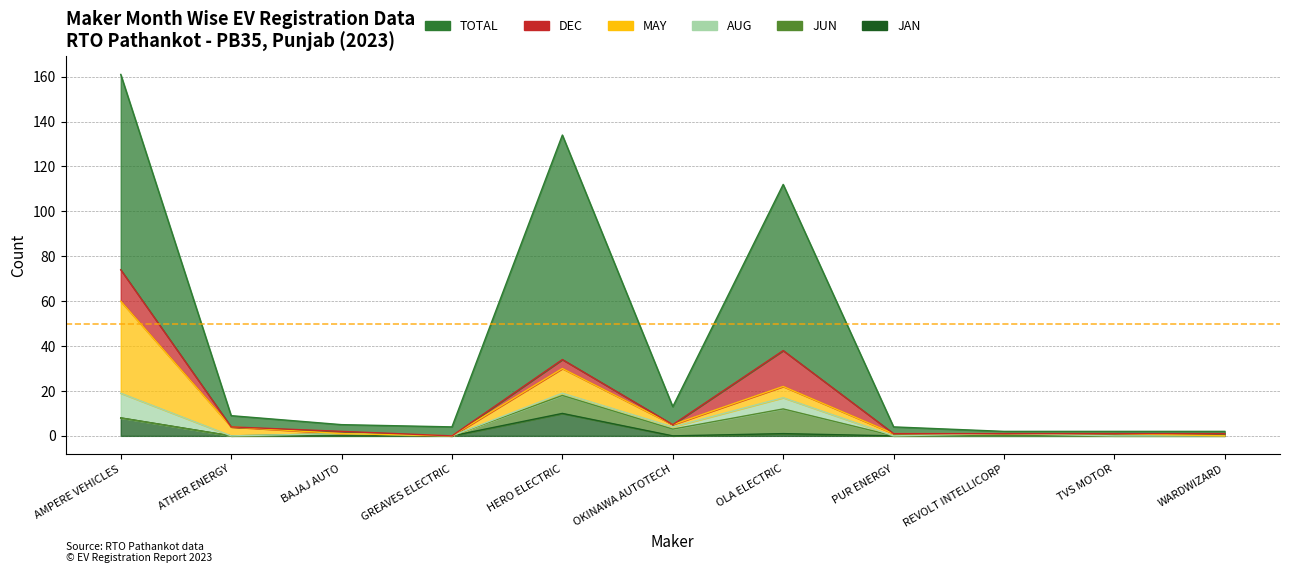

At how many categories does at least one series exceed 19?

3